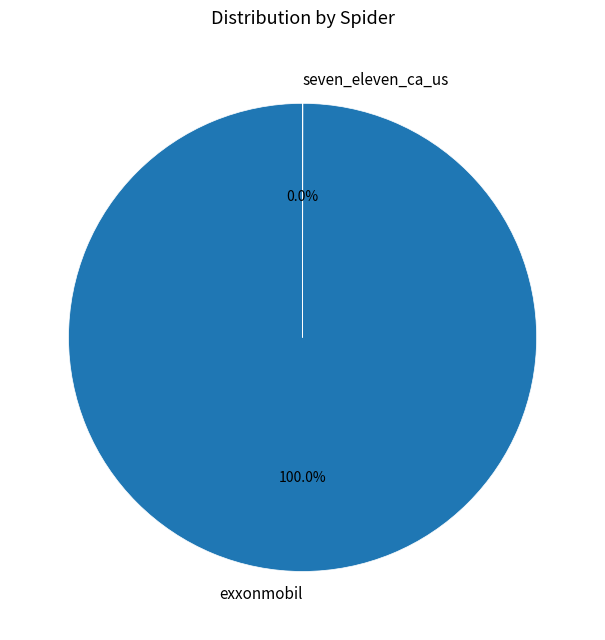

Which category has the biggest portion of the pie?

exxonmobil